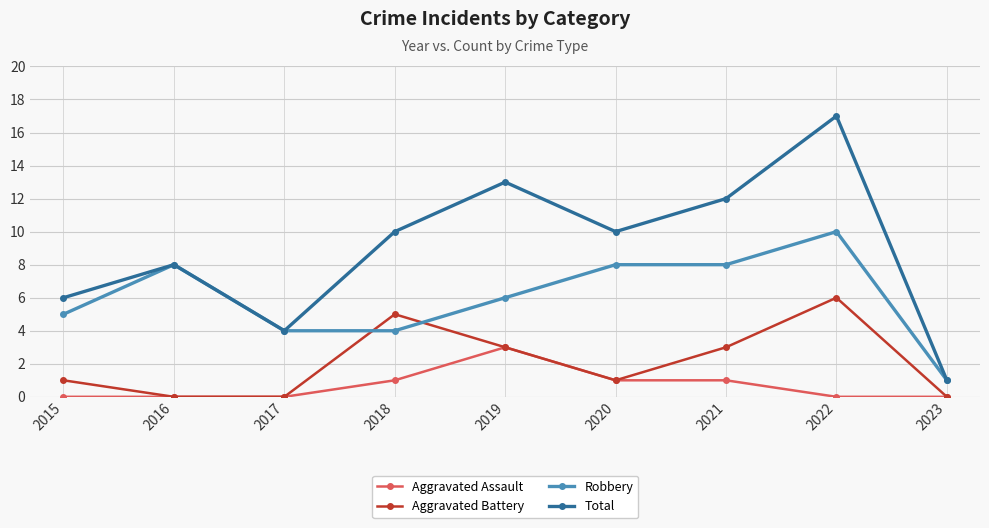

What are all the series names shown in the legend?

Aggravated Assault, Aggravated Battery, Robbery, Total